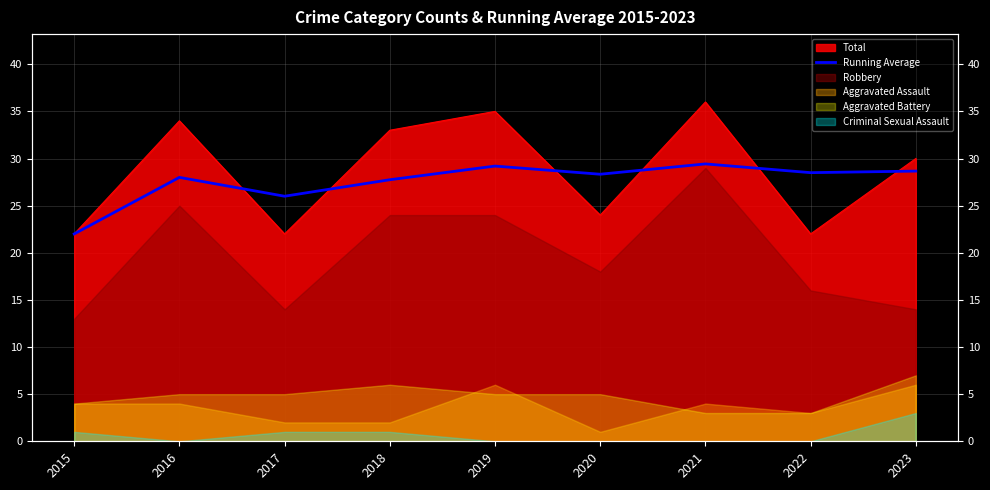

At which category does the chart reach its peak across all series?

2021